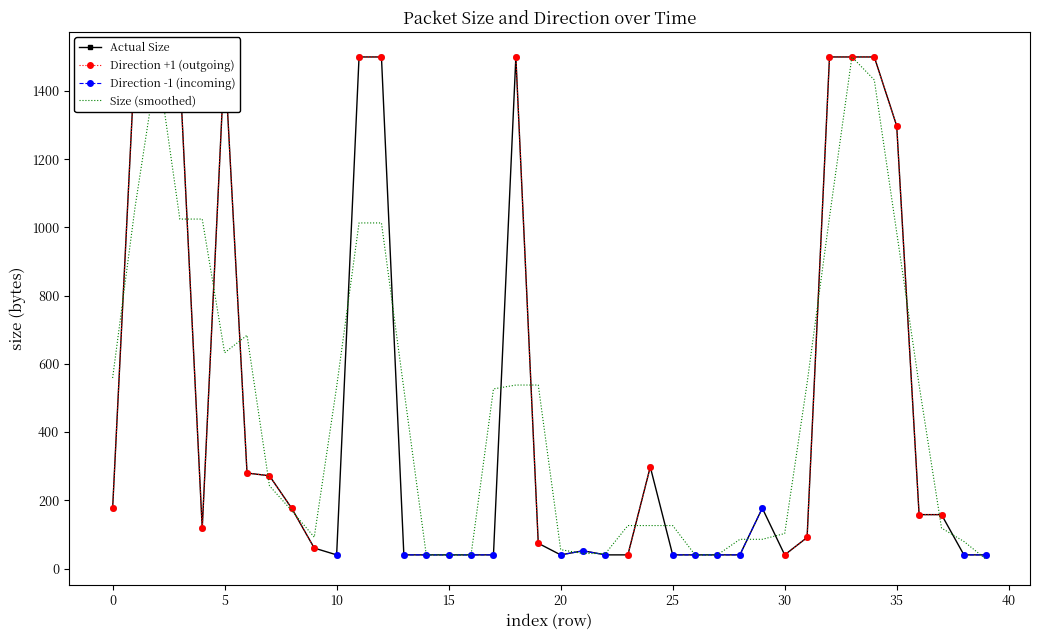

What is the highest value of the Direction +1 (outgoing) series?

1500.0